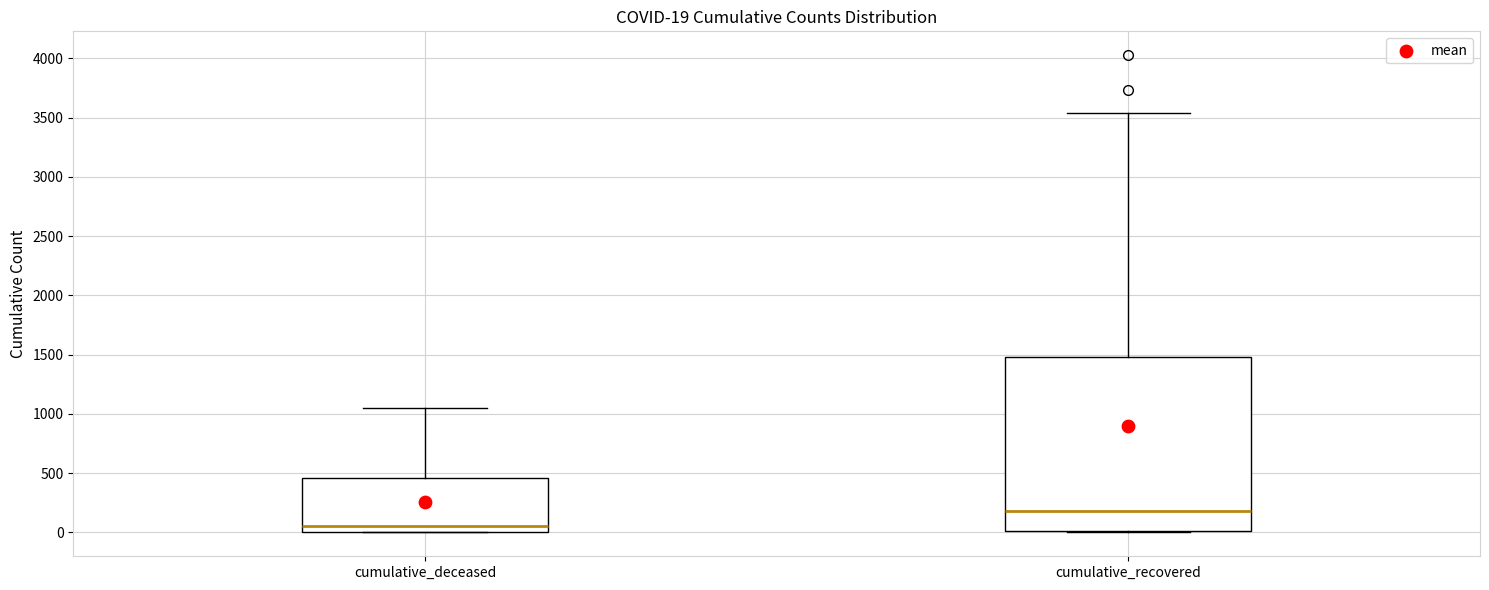

Comparing the boxes themselves (not the whiskers), which one is the tallest?

cumulative_recovered